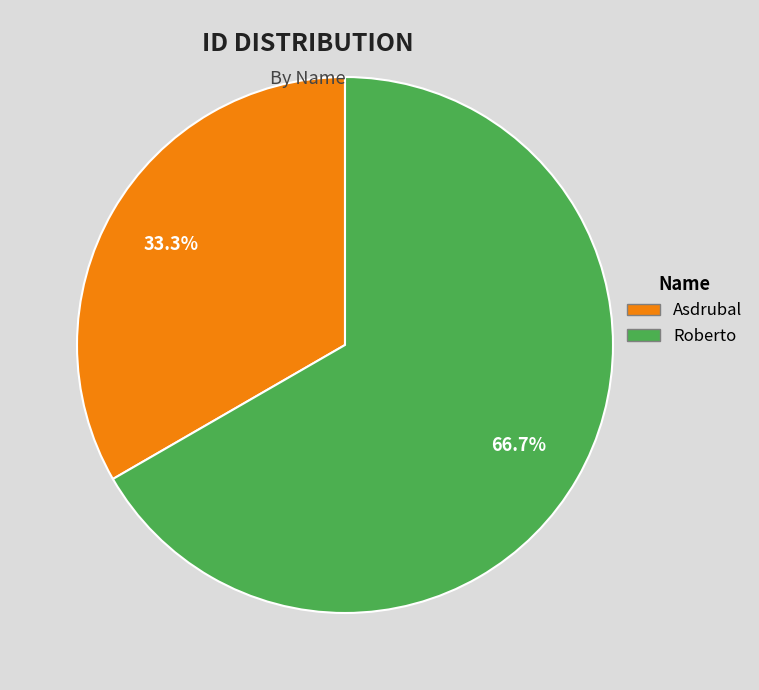

Does Asdrubal account for over 50% of the chart?

No